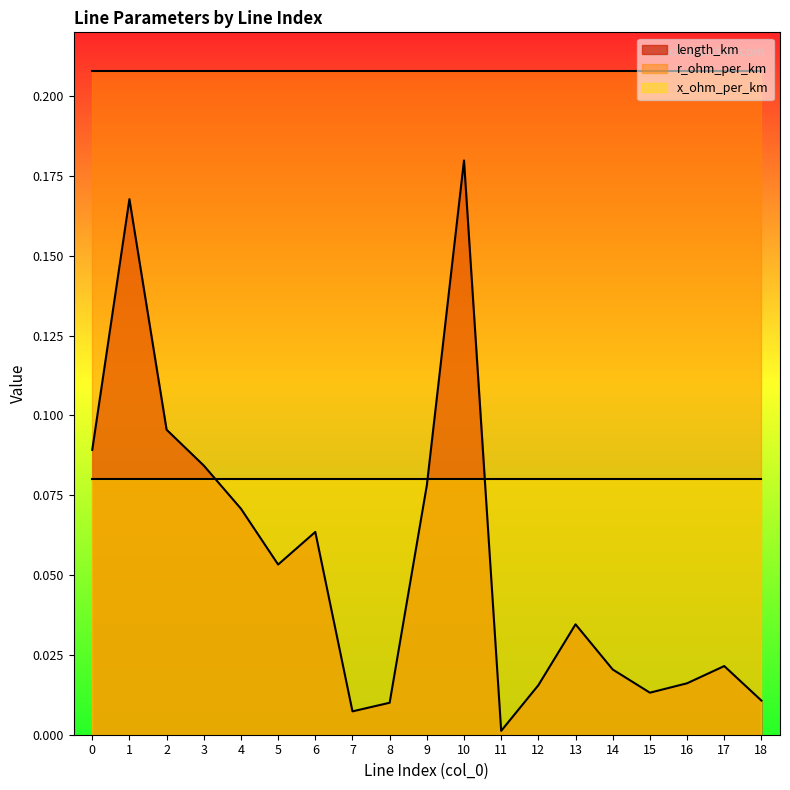

Reading right to left, what are all the values shown in this chart?

length_km: 0.0	0.0	0.0	0.0	0.0	0.0	0.0	0.0	0.2	0.1	0.0	0.0	0.1	0.1	0.1	0.1	0.1	0.2	0.1
r_ohm_per_km: 0.2	0.2	0.2	0.2	0.2	0.2	0.2	0.2	0.2	0.2	0.2	0.2	0.2	0.2	0.2	0.2	0.2	0.2	0.2
x_ohm_per_km: 0.1	0.1	0.1	0.1	0.1	0.1	0.1	0.1	0.1	0.1	0.1	0.1	0.1	0.1	0.1	0.1	0.1	0.1	0.1